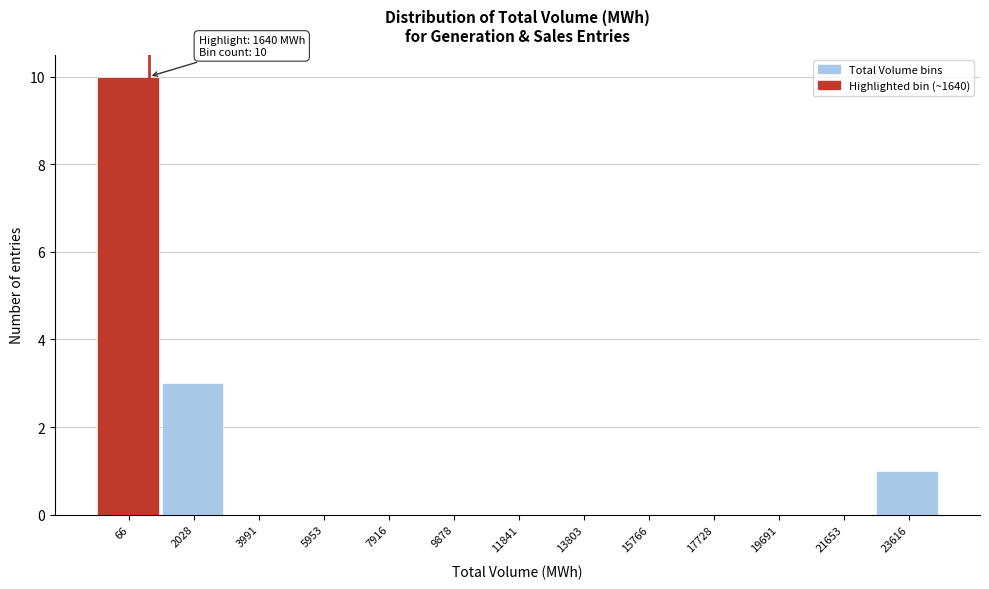

Reading left to right, list all the values displayed in this chart.

66=10	2028=3	3991=0	5953=0	7916=0	9878=0	11841=0	13803=0	15766=0	17728=0	19691=0	21653=0	23616=1